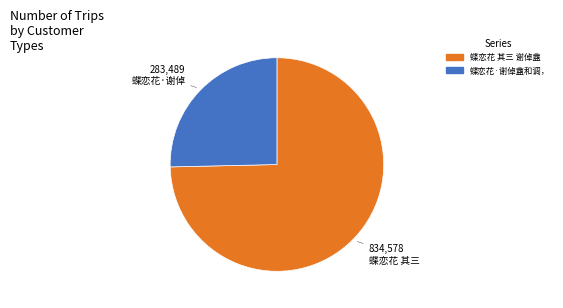

Is there any slice that represents more than half of the pie?

Yes